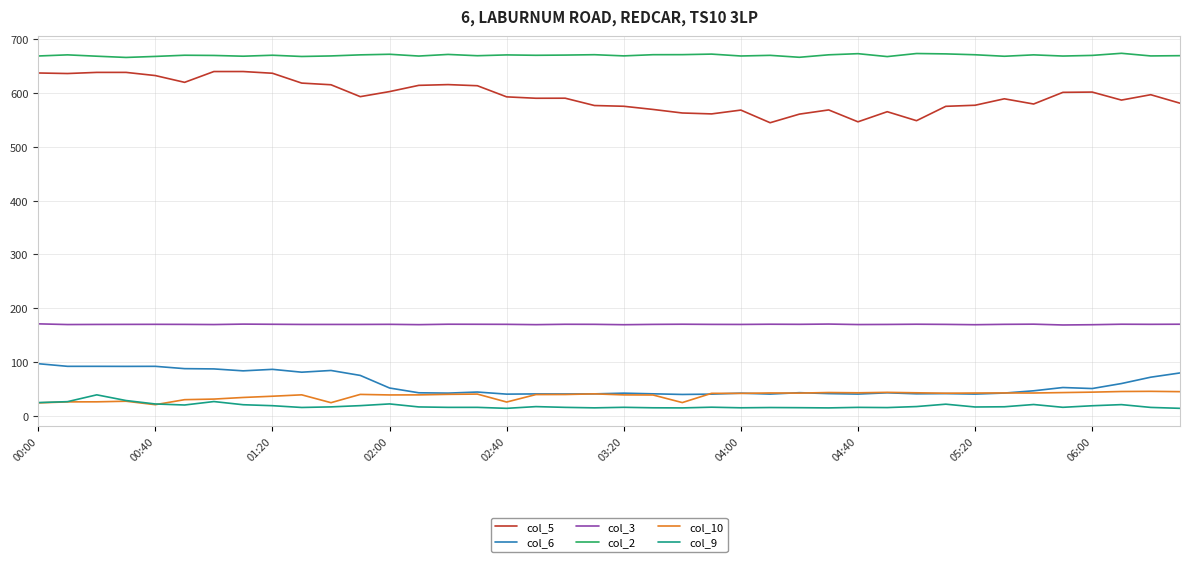

True or false: col_5 and col_3 cross at least once.

False